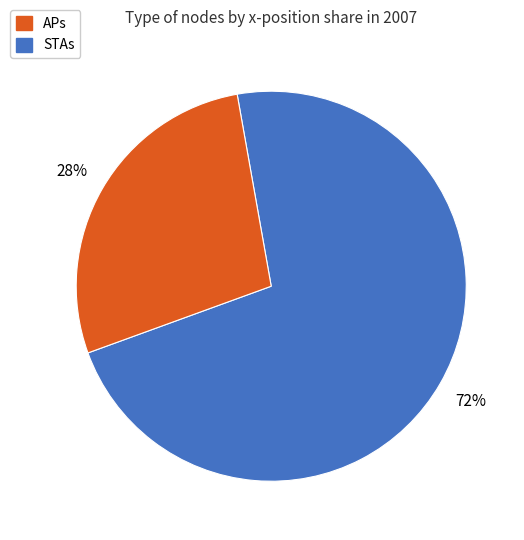

To the nearest percent, what is the average slice percentage?

50%